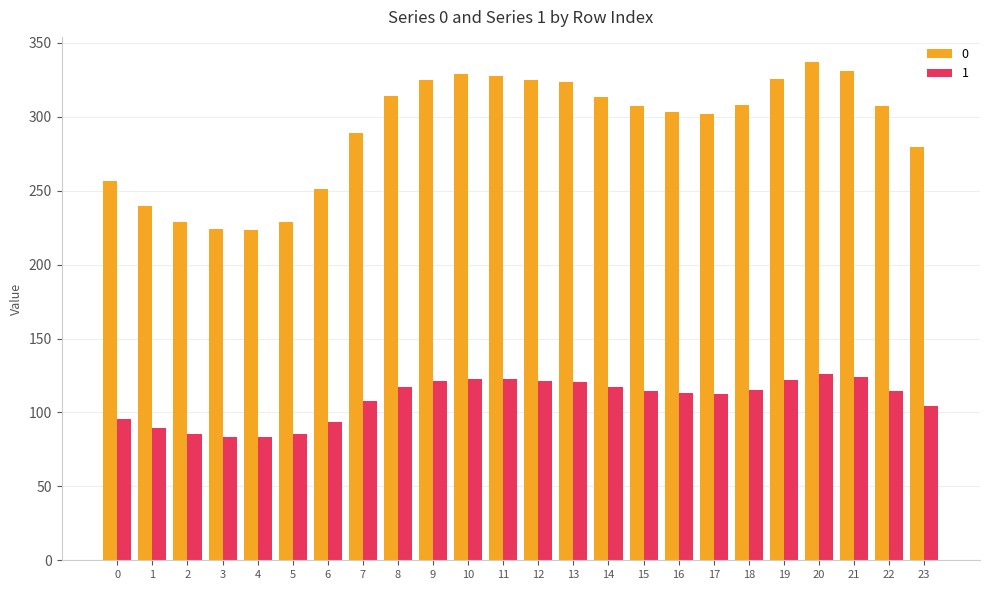

At which category is the sum across all series the highest?

20